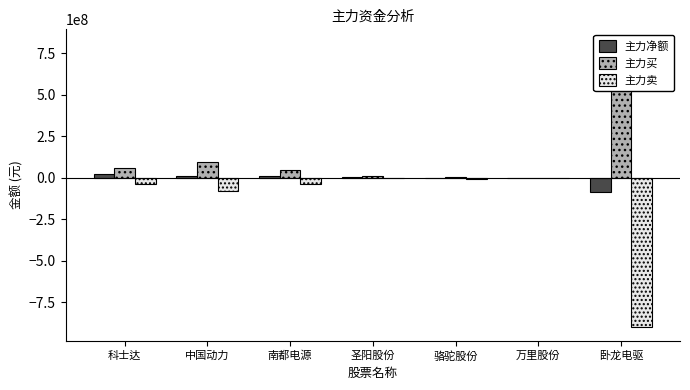

The 主力买 series shows 5057881 at 骆驼股份. True or false?

True